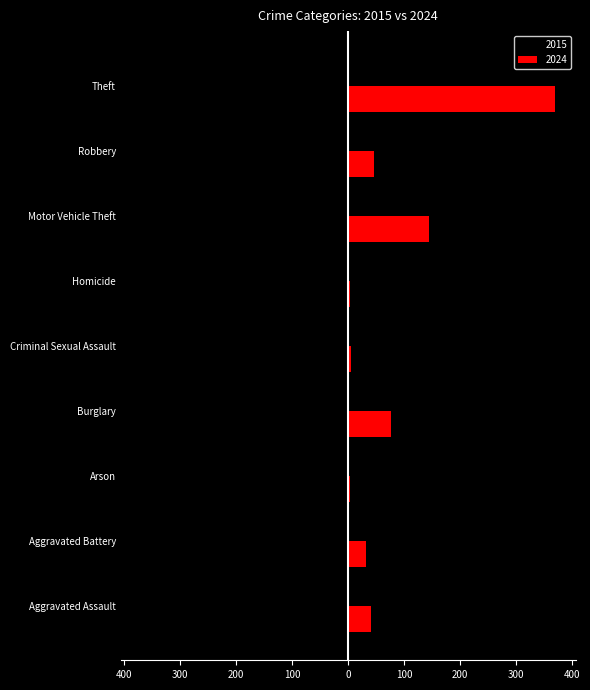

What are all the series names shown in the legend?

2015, 2024